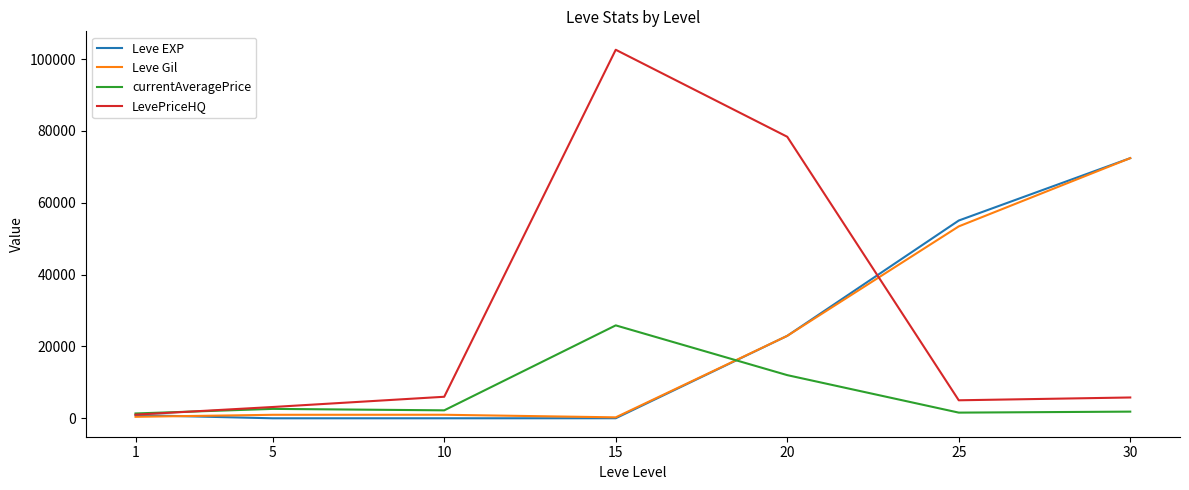

What is the maximum value shown in the chart?

102600.0